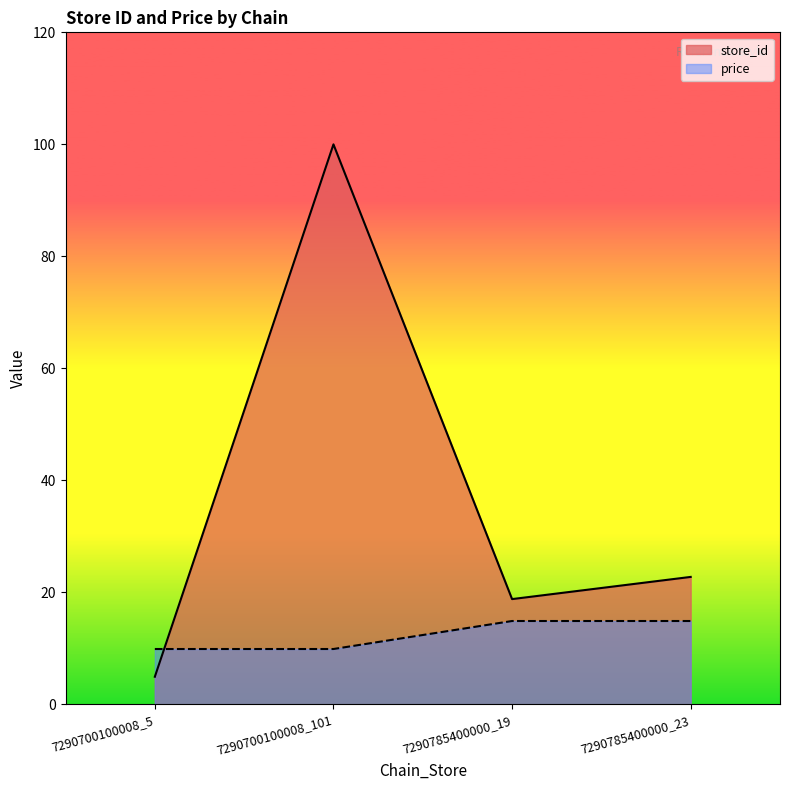

The price series shows 14.9 at 7290785400000_19. True or false?

True